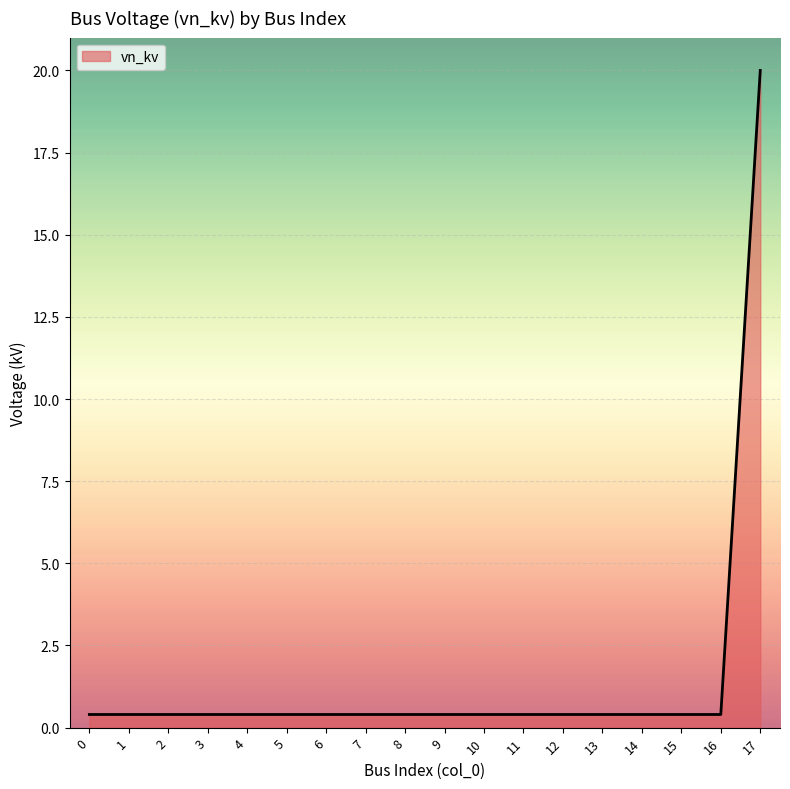

Reading left to right, list all the values displayed in this chart.

0=0.4	1=0.4	2=0.4	3=0.4	4=0.4	5=0.4	6=0.4	7=0.4	8=0.4	9=0.4	10=0.4	11=0.4	12=0.4	13=0.4	14=0.4	15=0.4	16=0.4	17=20.0